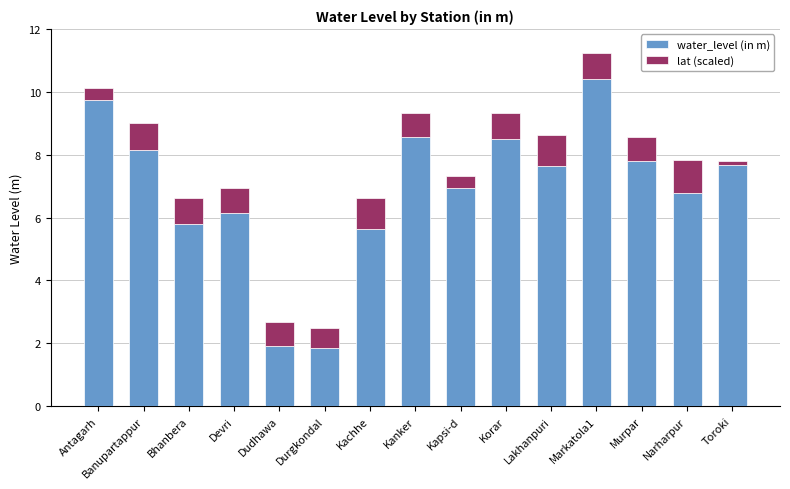

At which category is the sum across all series the highest?

Markatola1